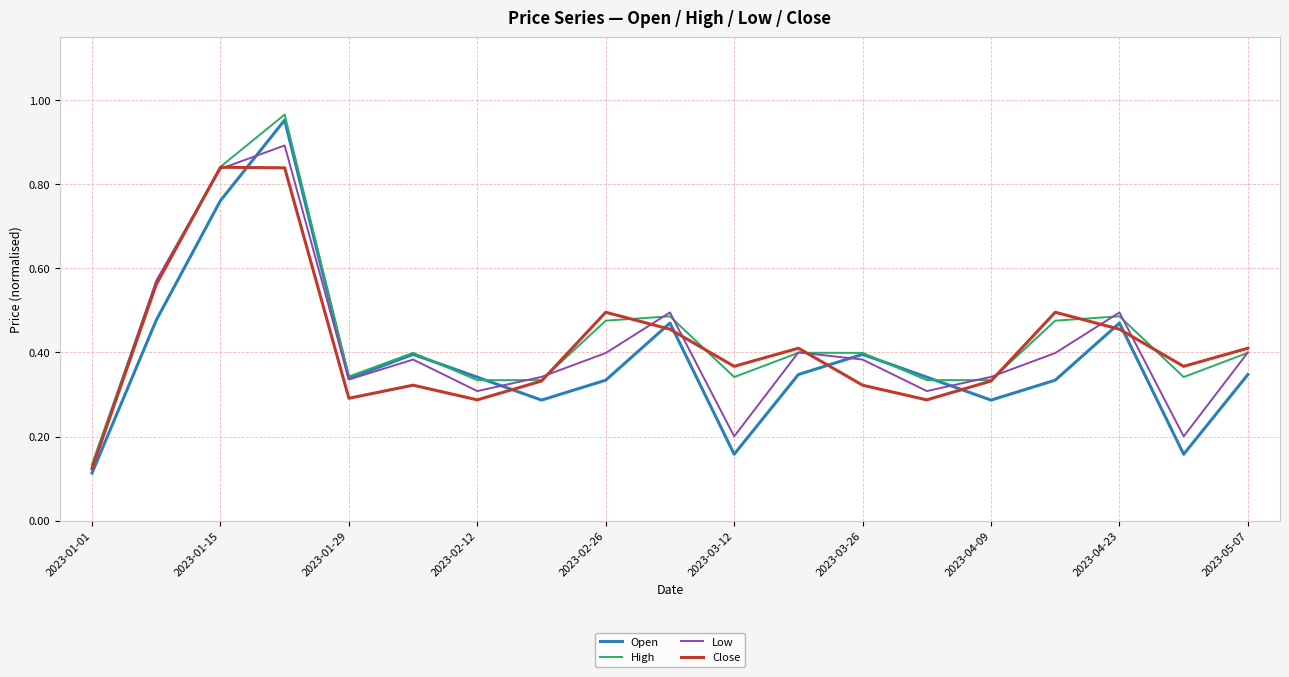

Which series has the largest range (max minus min)?

Open